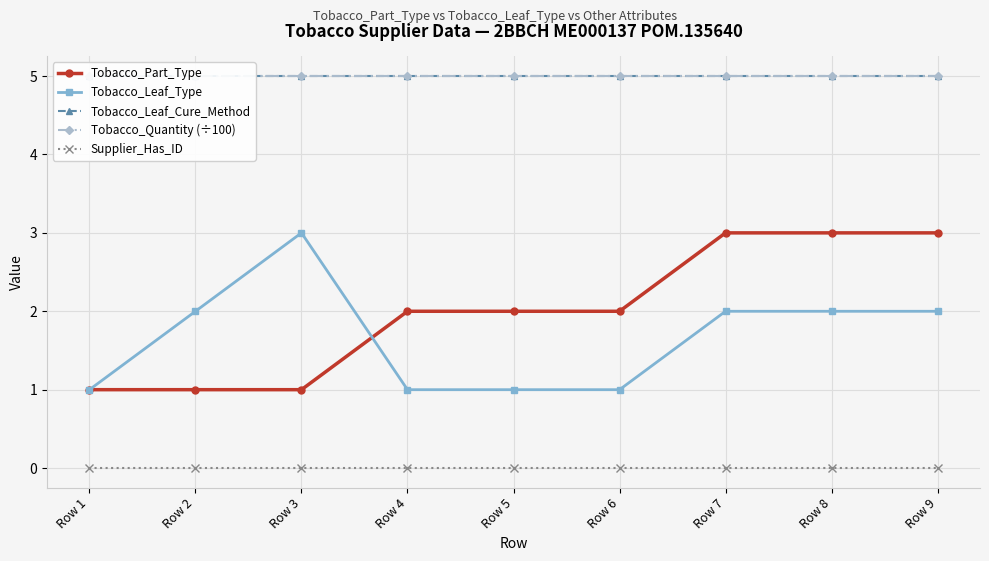

What is the maximum value shown in the chart?

5